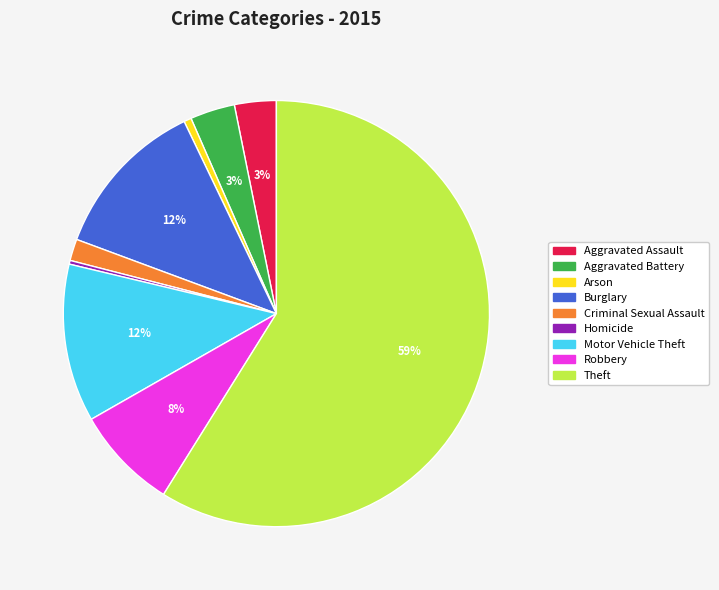

Which has a higher value, Aggravated Battery or Arson?

Aggravated Battery